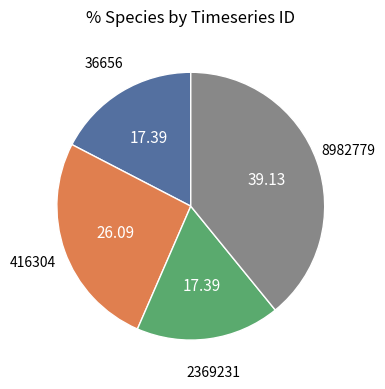

Is there a majority slice in this chart?

No